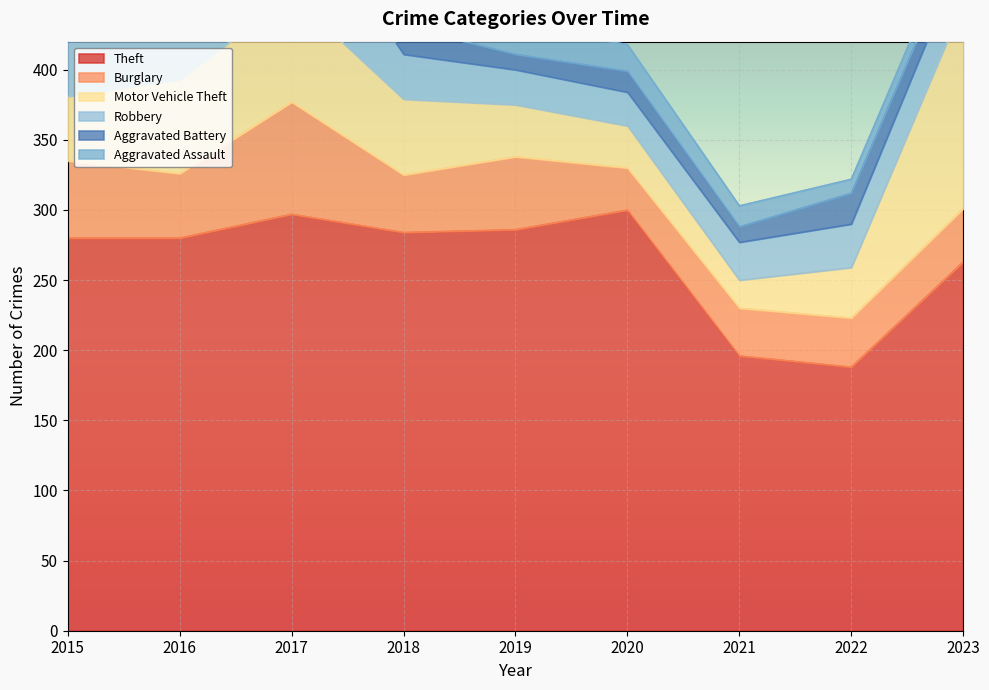

Reading left to right, extract all data points from this chart.

Theft: 2015=280	2016=280	2017=297	2018=284	2019=286	2020=300	2021=196	2022=188	2023=263
Burglary: 2015=55	2016=46	2017=80	2018=41	2019=52	2020=30	2021=34	2022=35	2023=38
Motor Vehicle Theft: 2015=46	2016=67	2017=76	2018=54	2019=37	2020=30	2021=20	2022=36	2023=146
Robbery: 2015=39	2016=43	2017=77	2018=32	2019=25	2020=24	2021=27	2022=31	2023=36
Aggravated Battery: 2015=6	2016=12	2017=25	2018=20	2019=11	2020=15	2021=11	2022=22	2023=15
Aggravated Assault: 2015=12	2016=25	2017=22	2018=16	2019=21	2020=19	2021=15	2022=10	2023=11